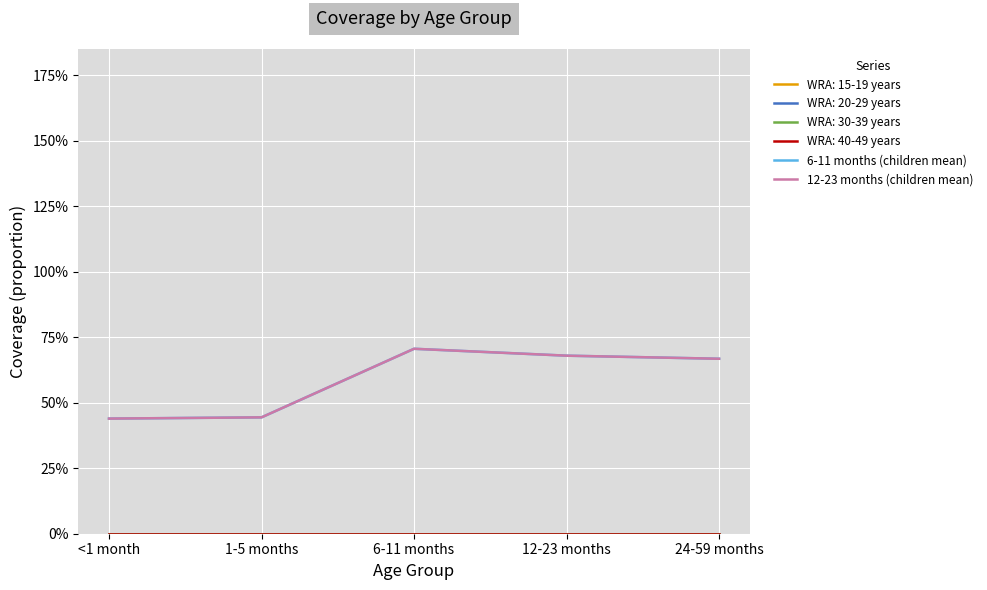

Does the chart have visible grid lines?

Yes